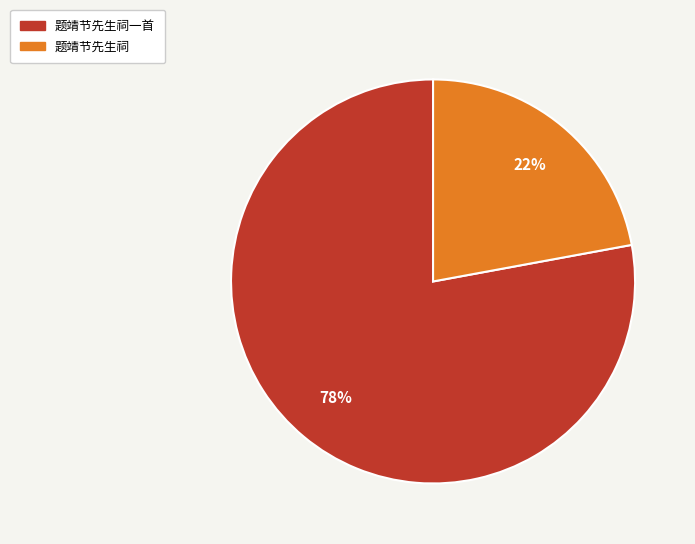

Count the number of slices in the pie.

2